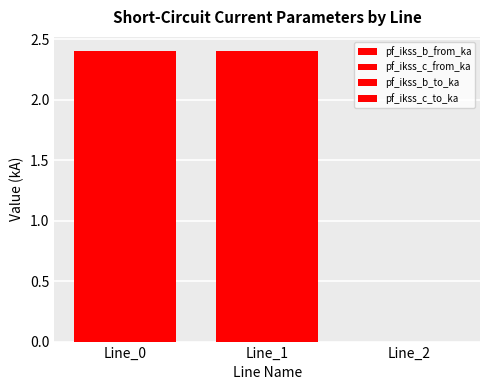

The value of pf_ikss_c_to_ka at Line_1 is 2.4. True or false?

True